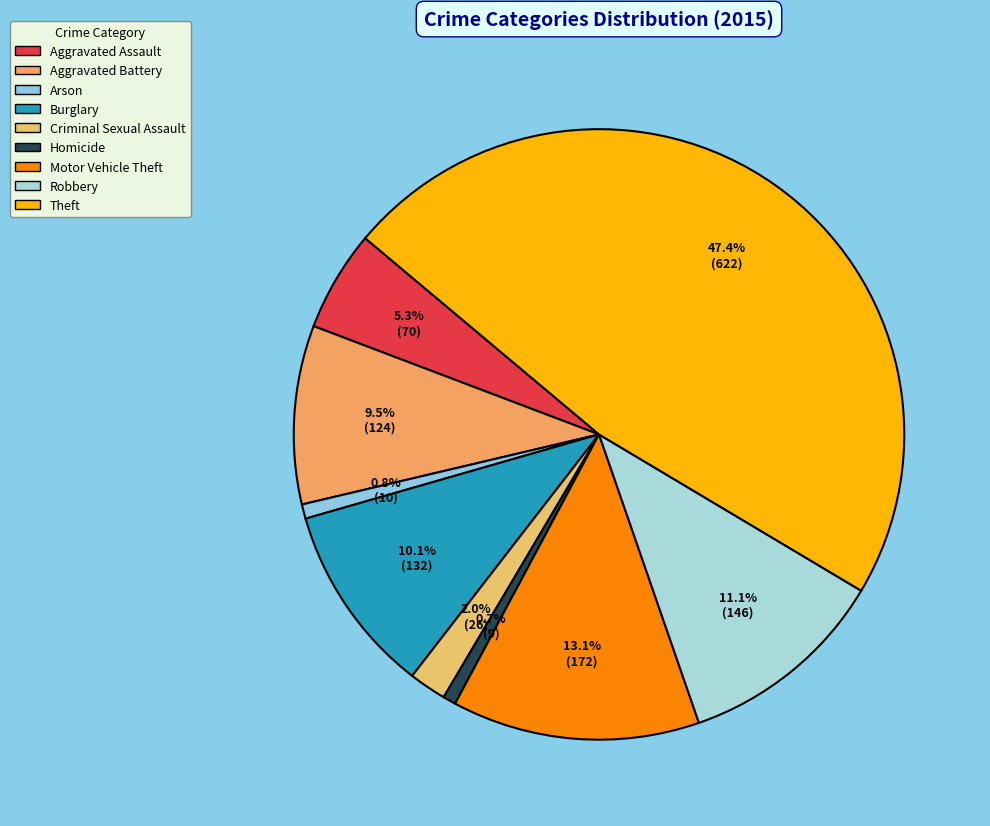

How many slices are in this pie chart?

9